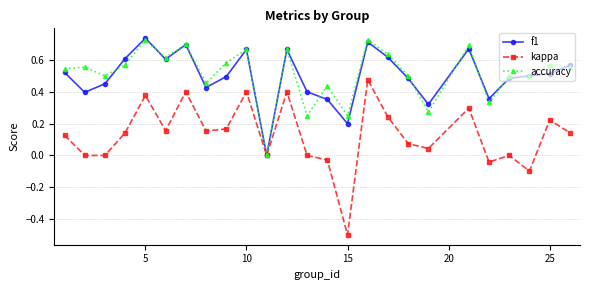

What is the smallest value displayed?

-0.5